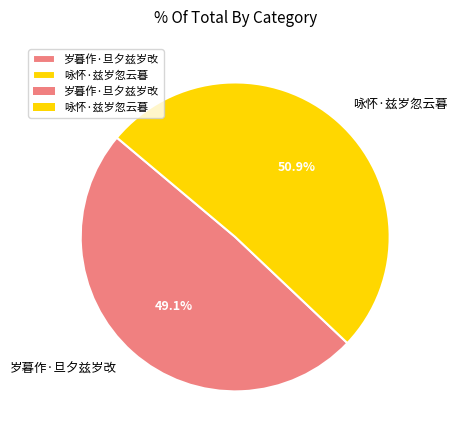

What portion of the pie excludes 咏怀·兹岁忽云暮?

49.1%